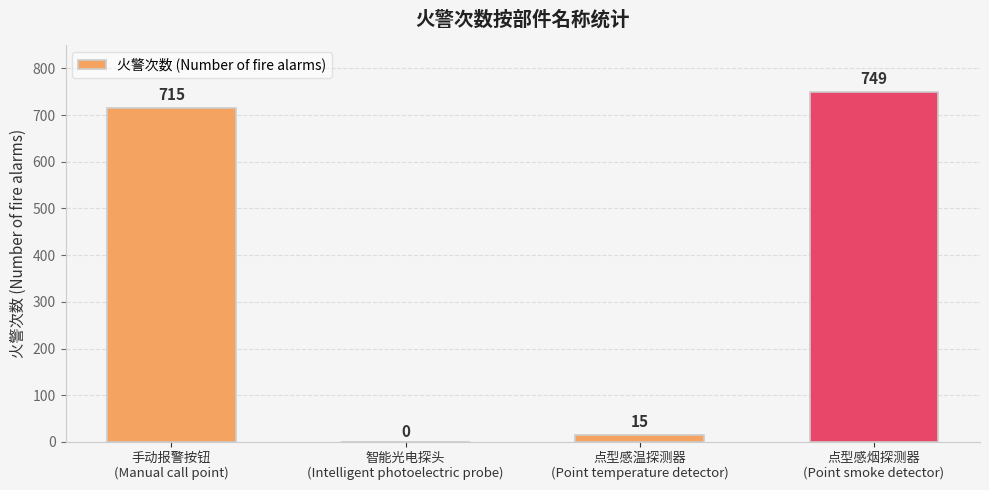

What is the sum of all values?

1479